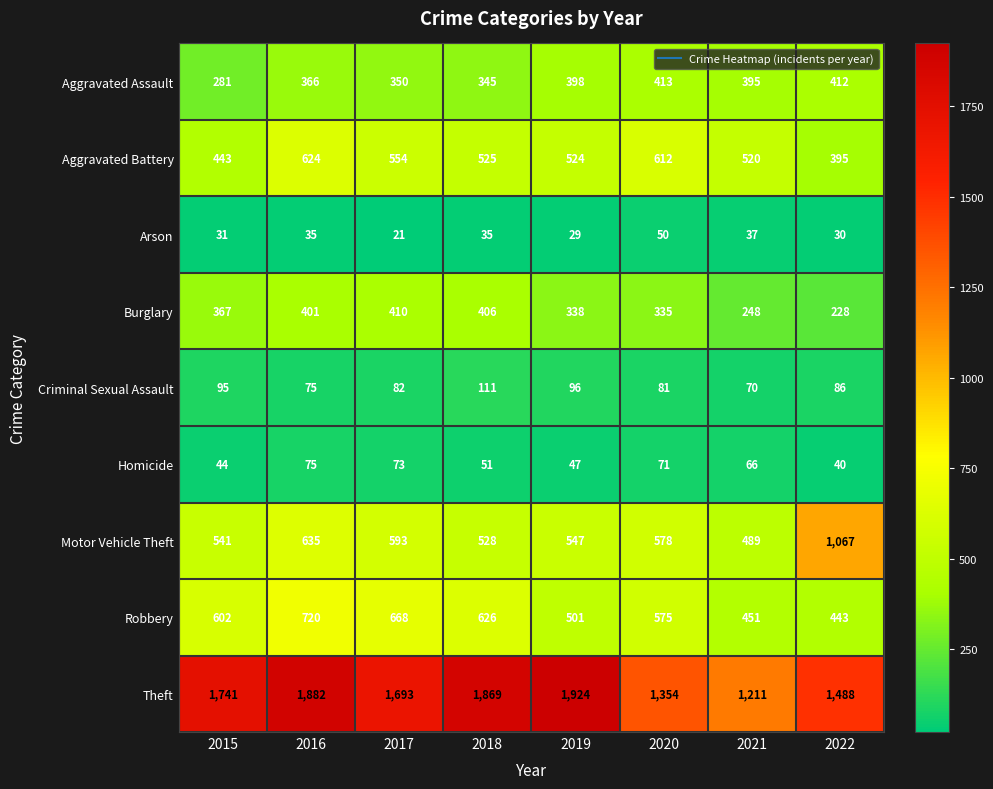

Which label corresponds to the smallest value in the chart?

2017